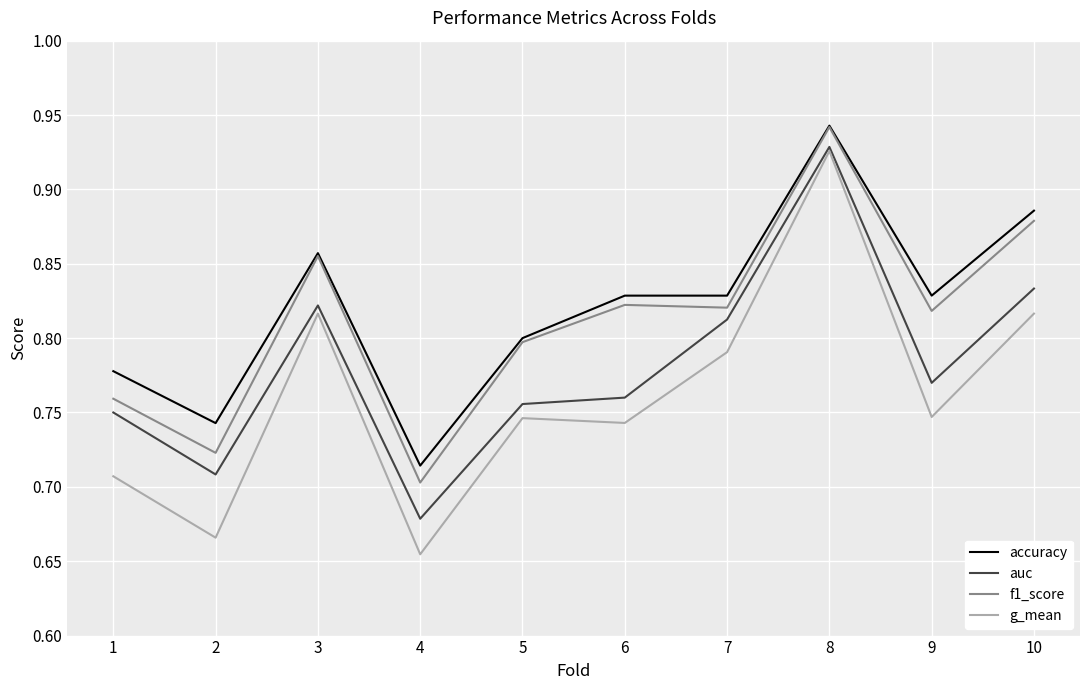

At which label is g_mean closest to 0?

4